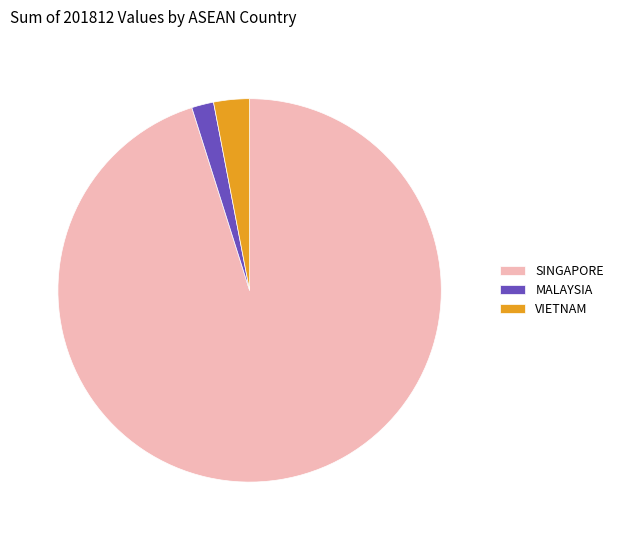

Do MALAYSIA and VIETNAM together represent more than half of the pie?

No